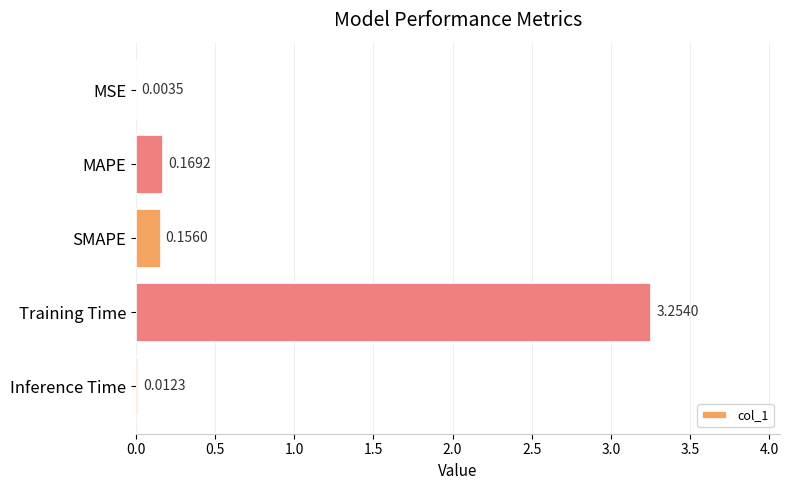

What is the change in value from MAPE to Training Time?

+3.1